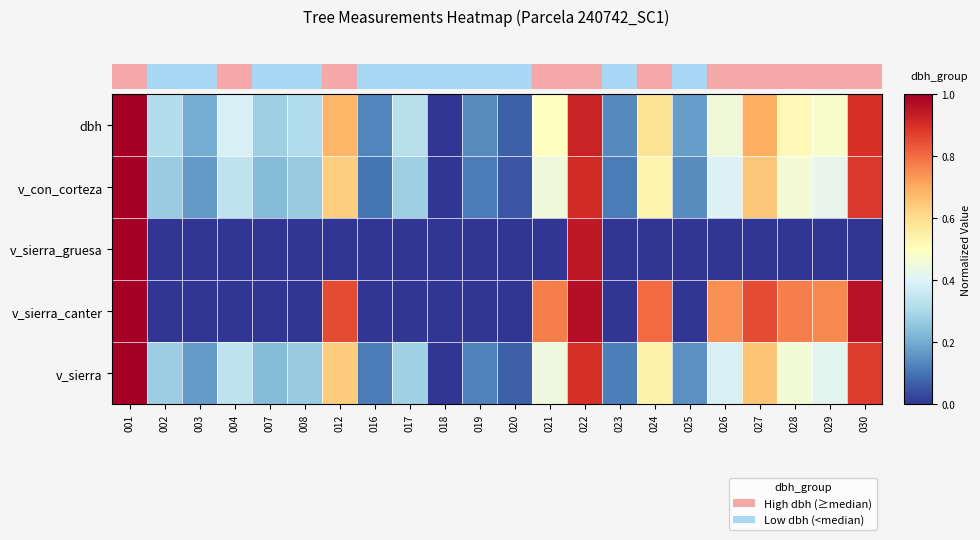

At how many categories does at least one series exceed 0?

21